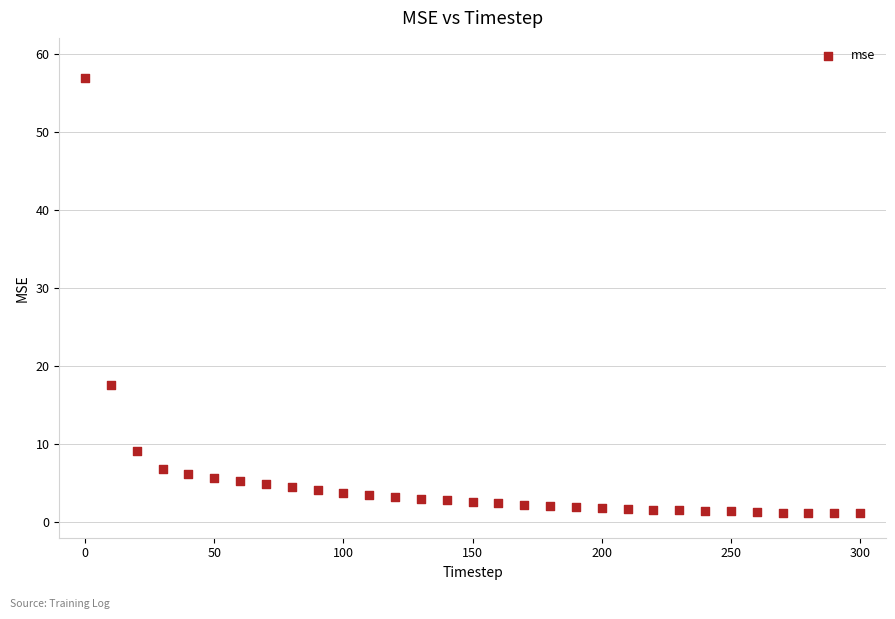

What Y value in the scatter plot is closest to 29?

17.5